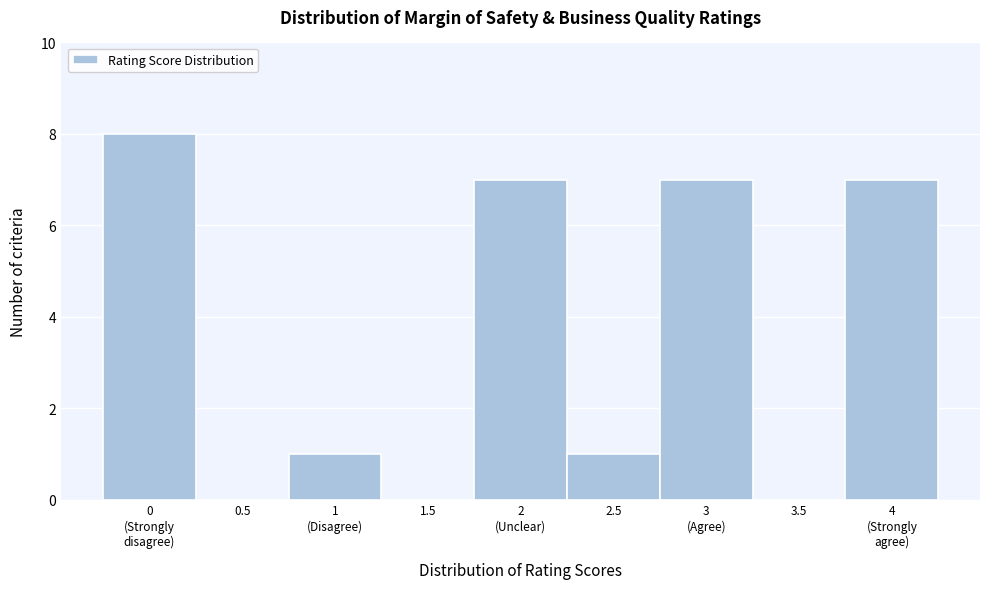

What is the greatest value displayed?

8